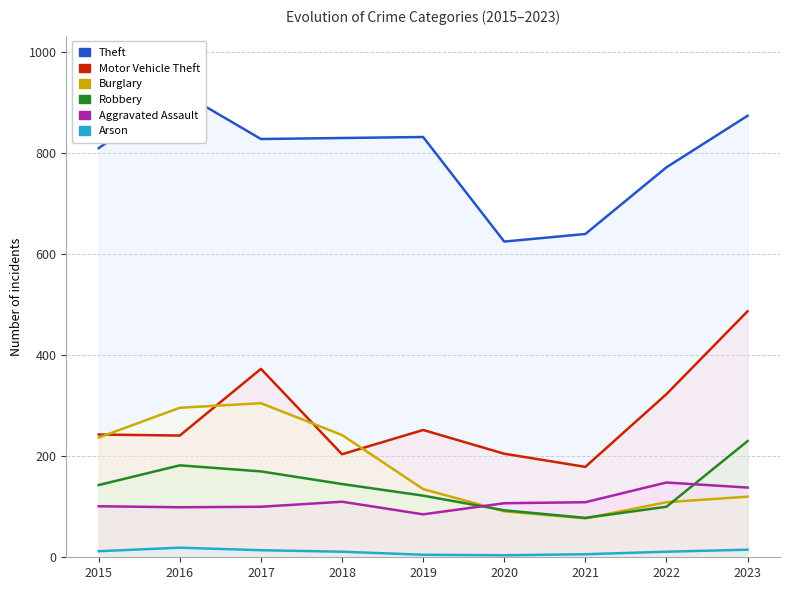

True or false: Robbery has a value of 182 at 2016.

True